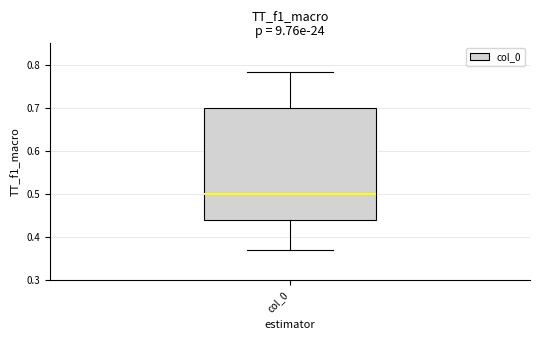

Where is the upper edge of the box for col_0 on the y-axis? The values are not printed on the chart, so give them approximately, as read against the axis.

0.70